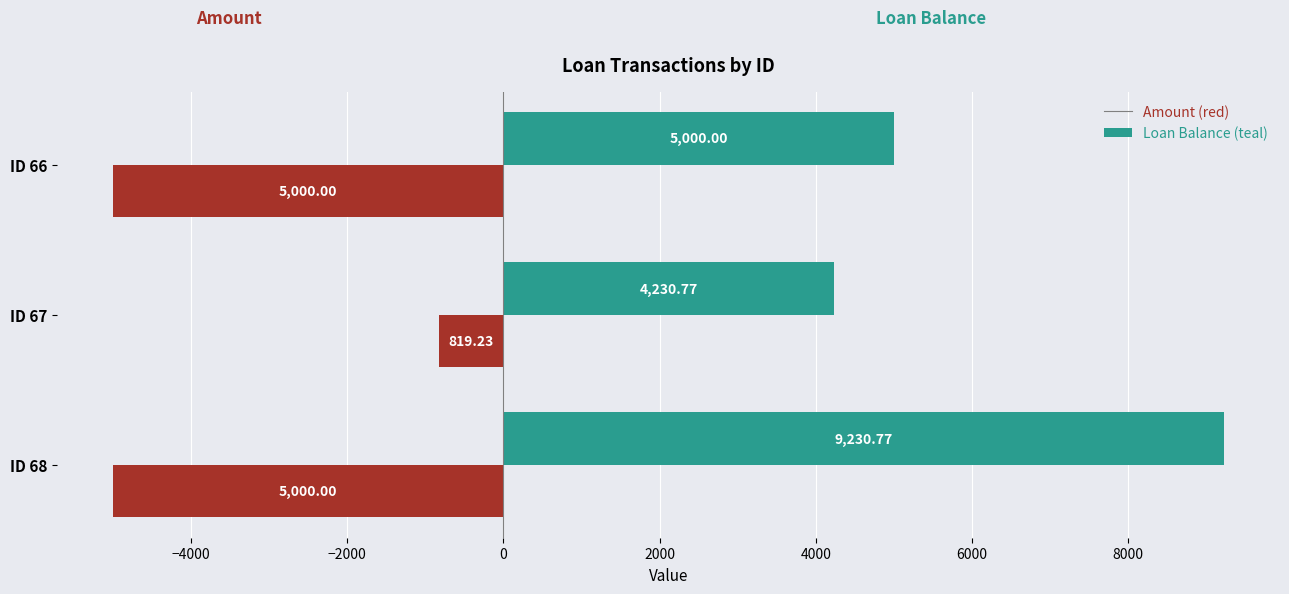

What is the difference between the highest and lowest values at ID 68?

14230.8